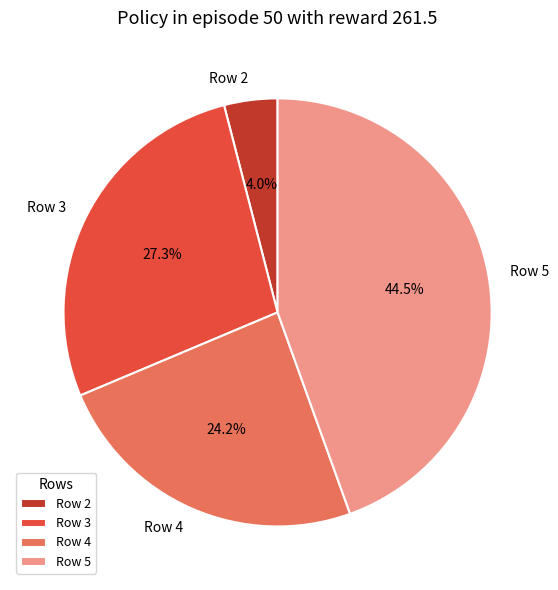

What percentage is NOT represented by Row 5?

55.5%